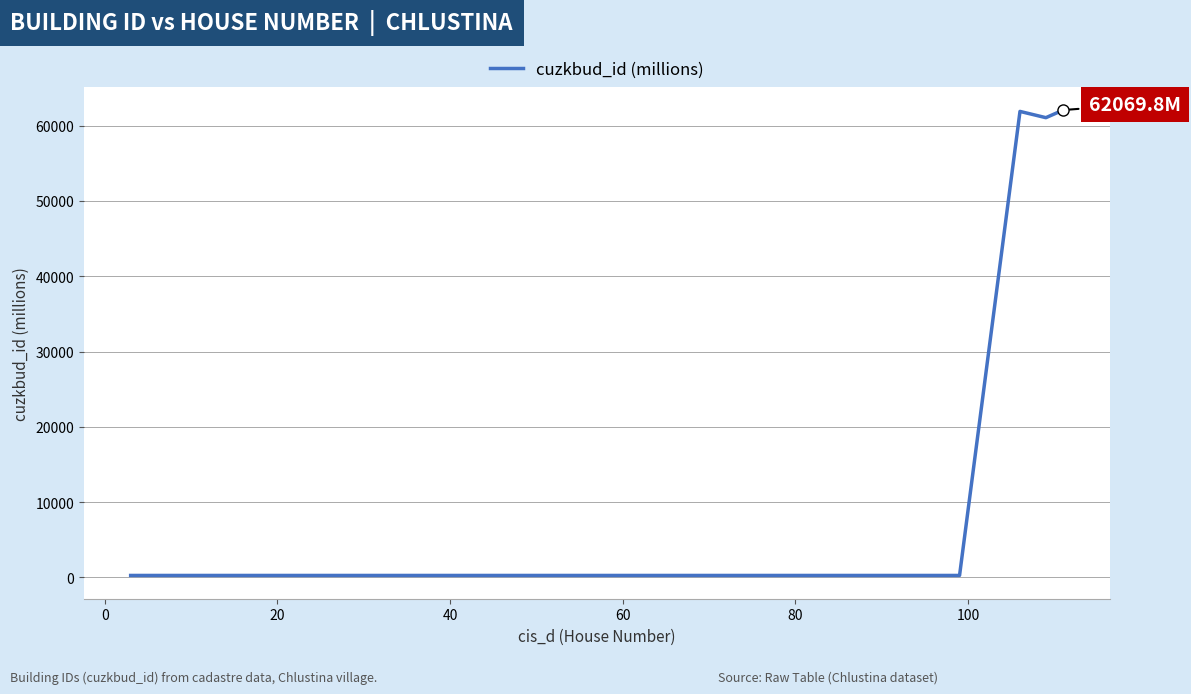

What is the difference between the maximum and minimum values?

61812.1